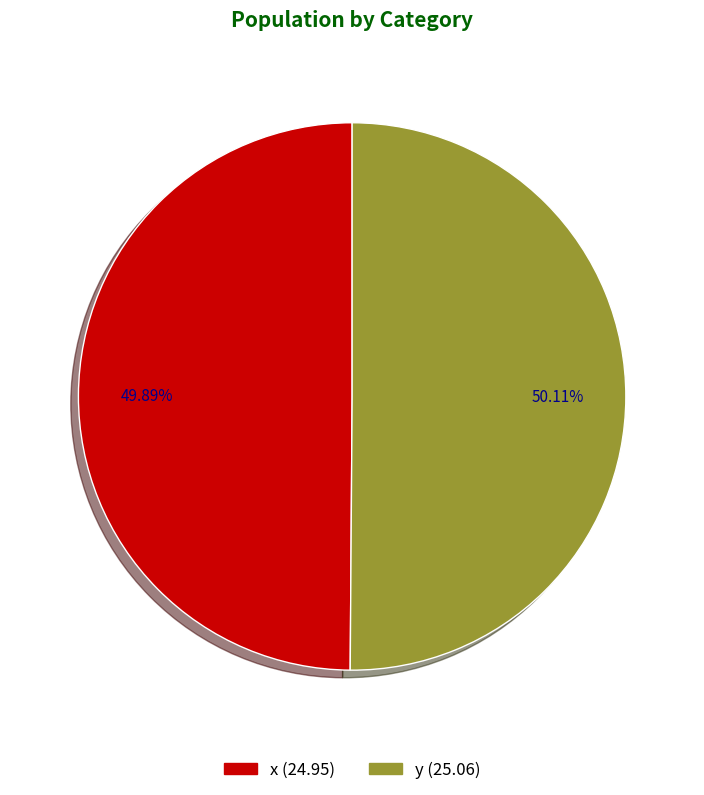

Does any single category account for the majority?

Yes